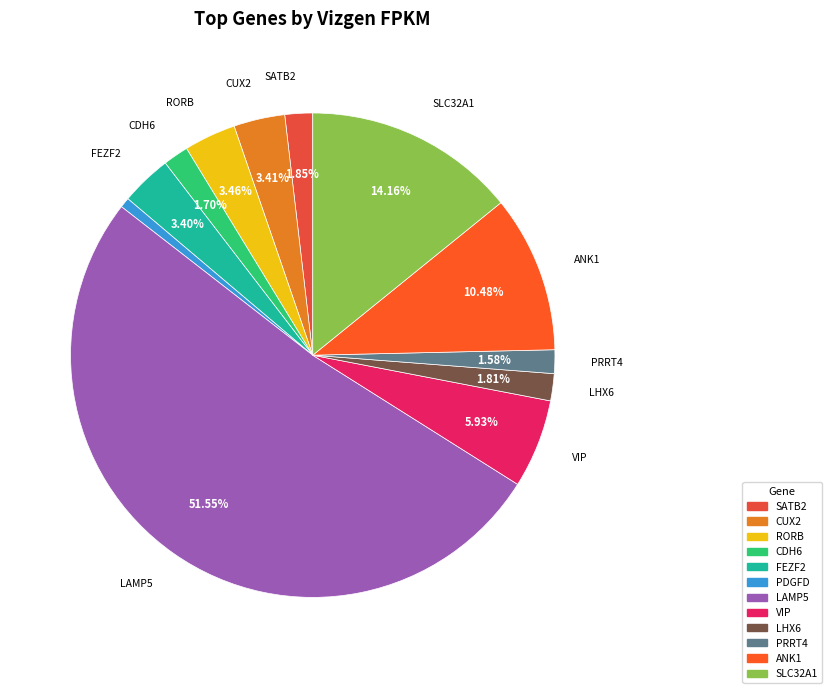

To the nearest percent, what percentage of the pie is CUX2?

3%